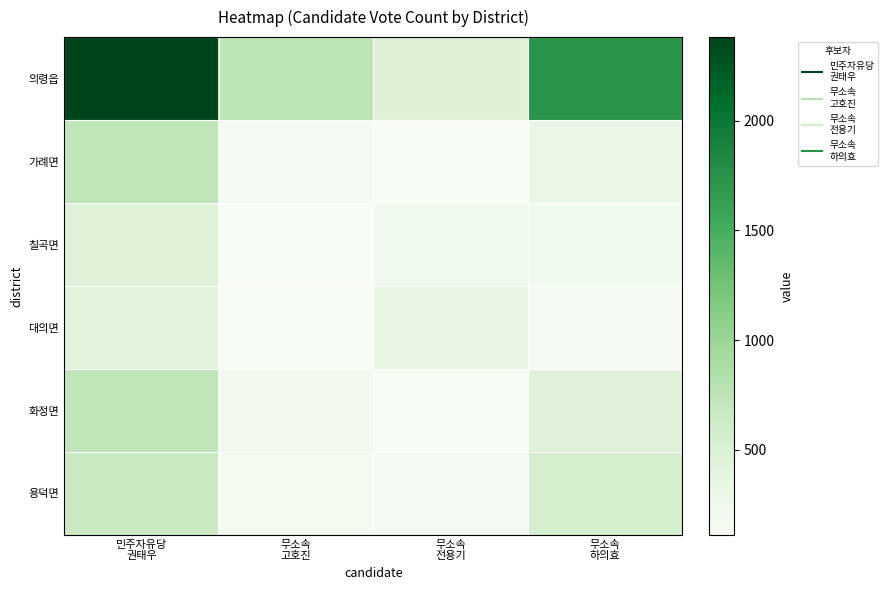

Reading left to right, extract all data points from this chart.

의령읍: 민주자유당
권태우=2381	무소속
고호진=753	무소속
전용기=475	무소속
하의효=1726
가례면: 민주자유당
권태우=739	무소속
고호진=171	무소속
전용기=113	무소속
하의효=321
칠곡면: 민주자유당
권태우=458	무소속
고호진=114	무소속
전용기=211	무소속
하의효=200
대의면: 민주자유당
권태우=435	무소속
고호진=112	무소속
전용기=362	무소속
하의효=144
화정면: 민주자유당
권태우=741	무소속
고호진=204	무소속
전용기=122	무소속
하의효=456
용덕면: 민주자유당
권태우=642	무소속
고호진=181	무소속
전용기=167	무소속
하의효=548